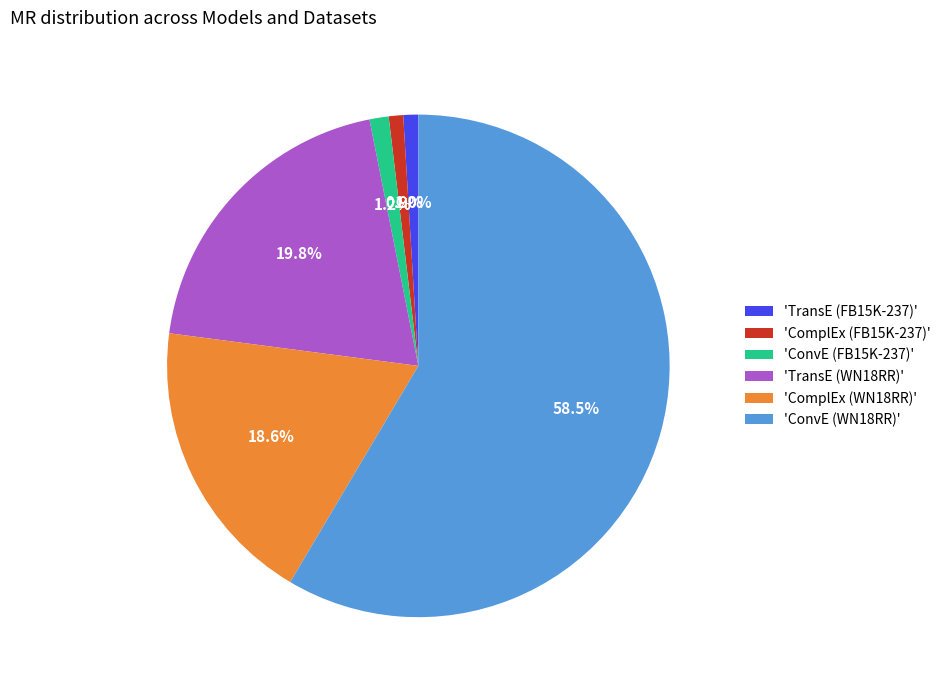

Which has a higher value, 'ComplEx (WN18RR)' or 'ConvE (WN18RR)'?

'ConvE (WN18RR)'